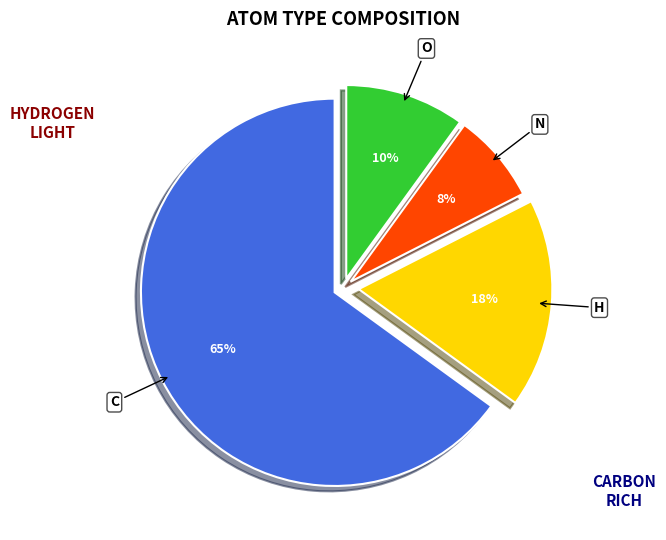

Do C and N together represent more than half of the pie?

Yes